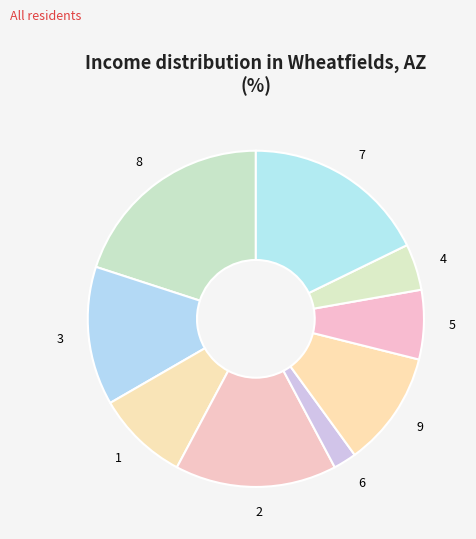

Count the number of slices in the pie.

9